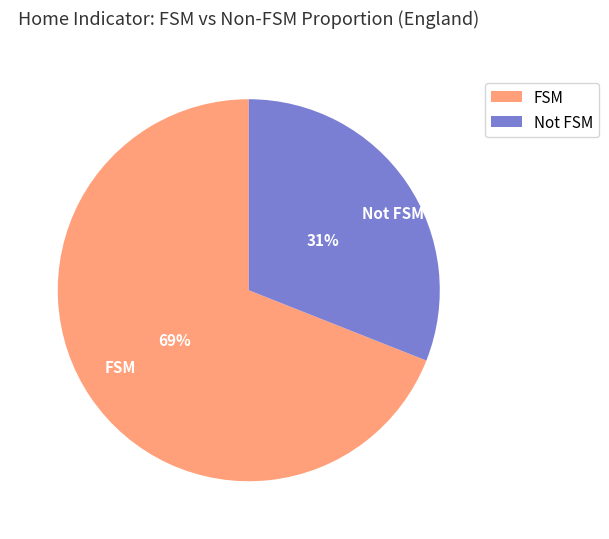

Rank the categories by value from highest to lowest.

FSM, Not FSM